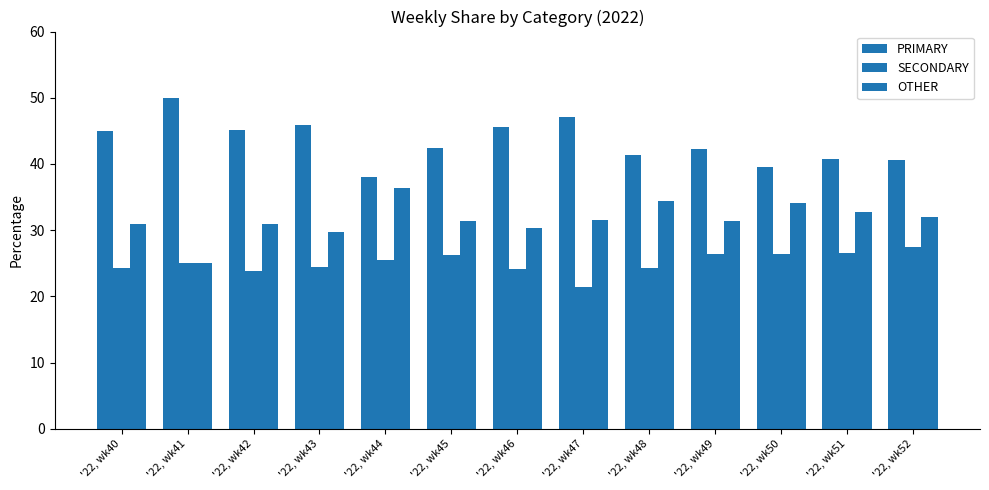

Are the bars grouped side by side (vs. stacked)?

Yes